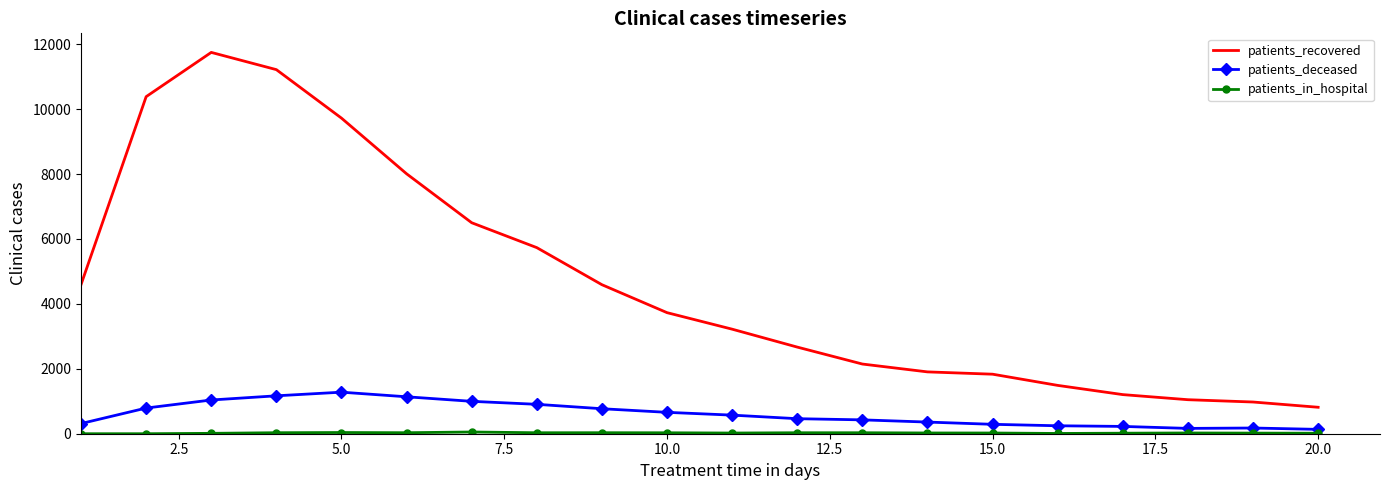

True or false: patients_deceased and patients_recovered cross at least once.

False